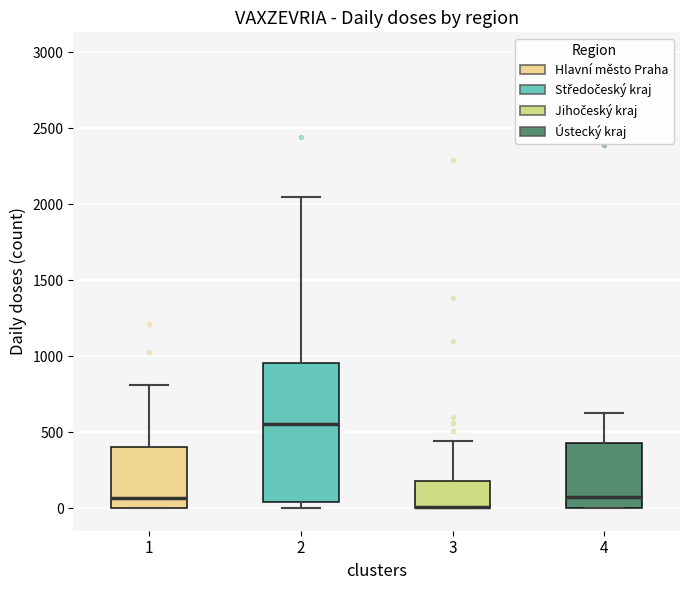

Which box is the tallest, from its lower edge to its upper edge?

2